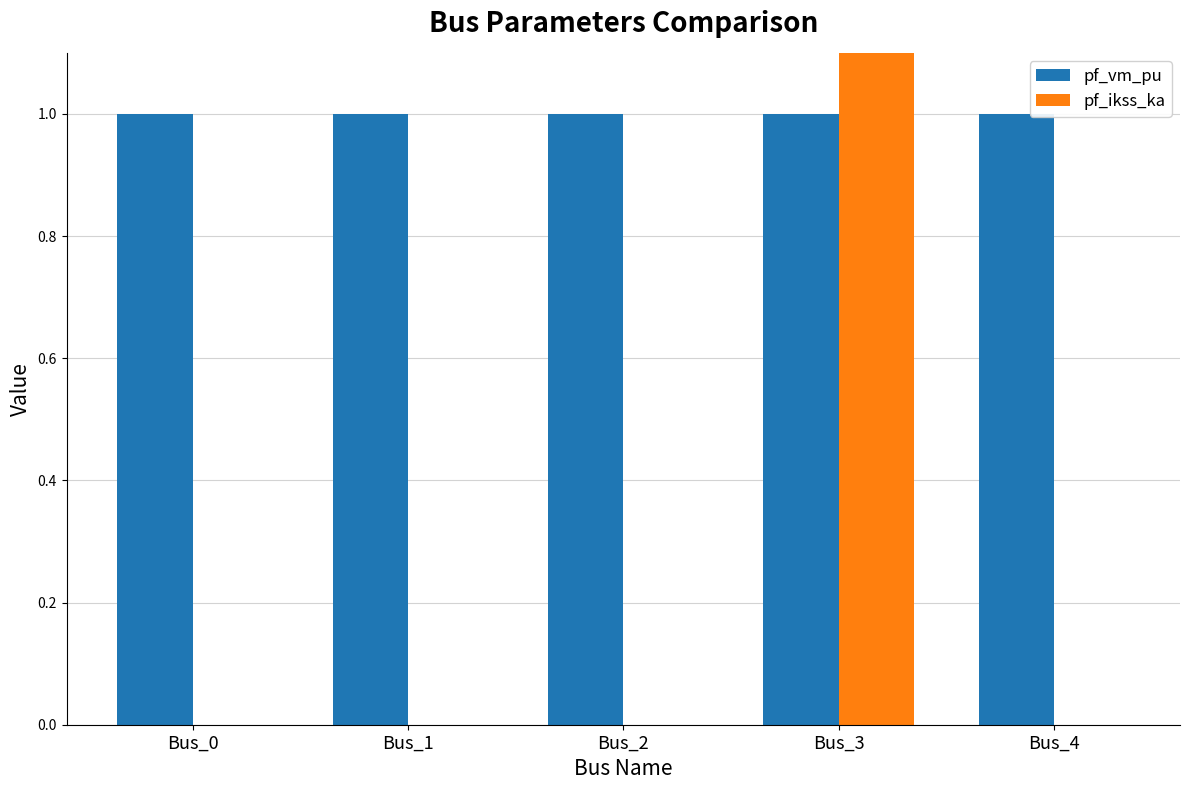

List the series in order of their overall mean, highest first.

pf_vm_pu, pf_ikss_ka